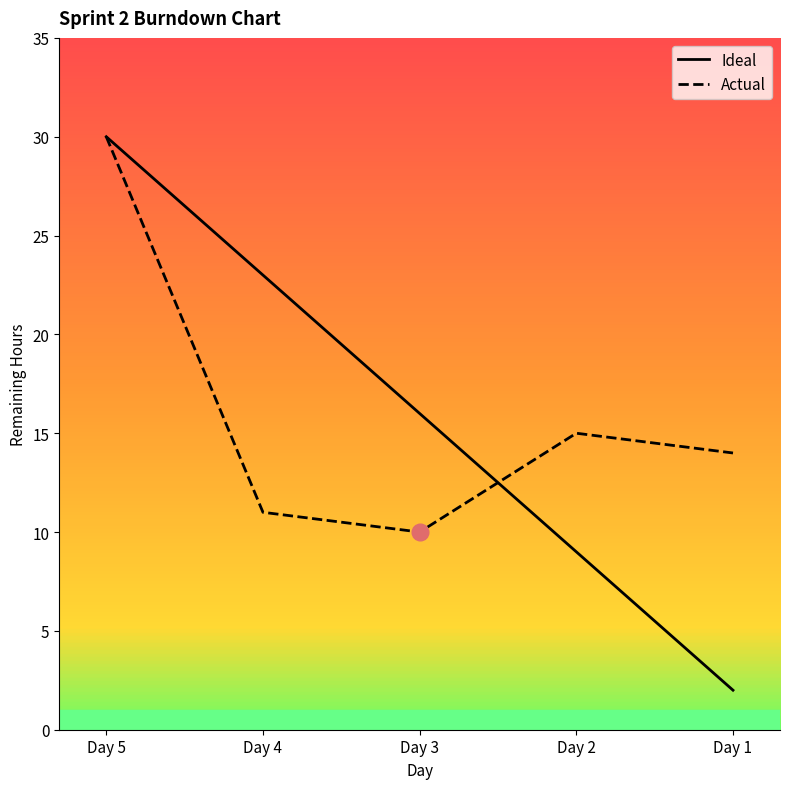

At which label is Ideal closest to 16?

Day 3